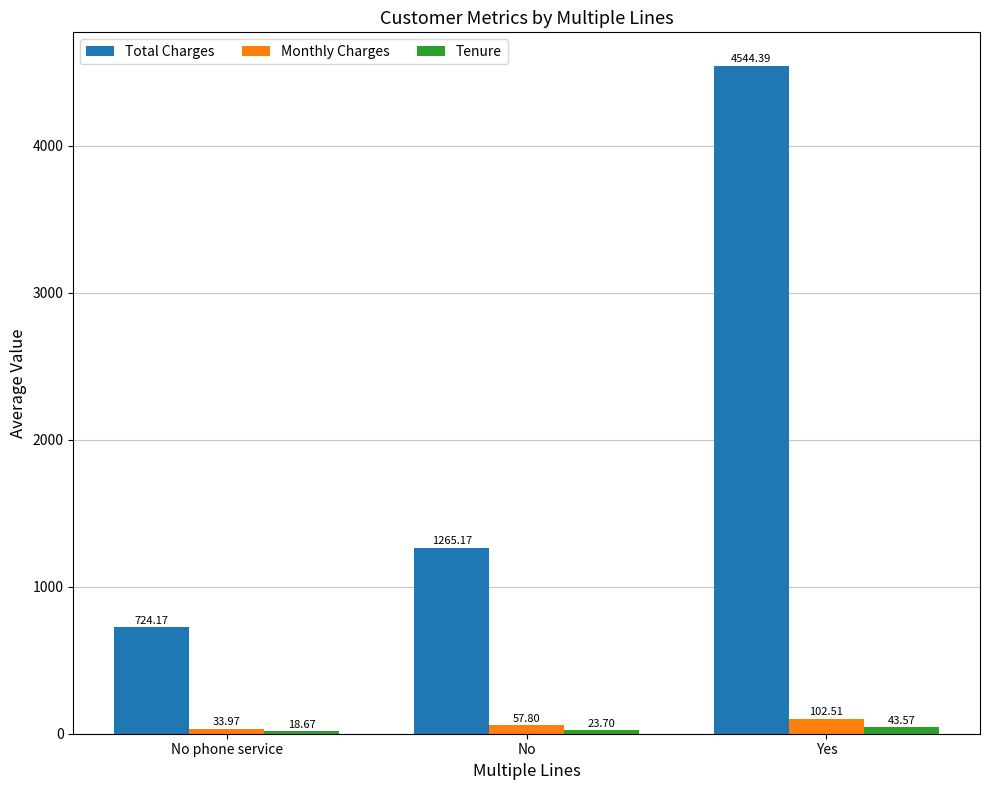

What is the sum of the Total Charges values at No phone service and Yes?

5268.6